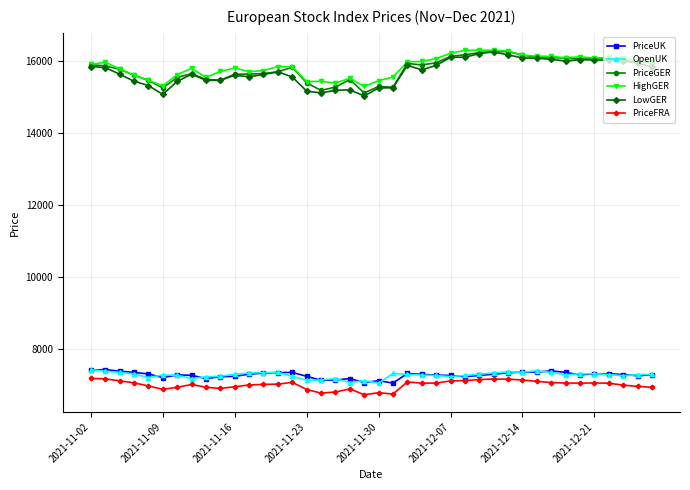

How many series are shown in this chart?

6